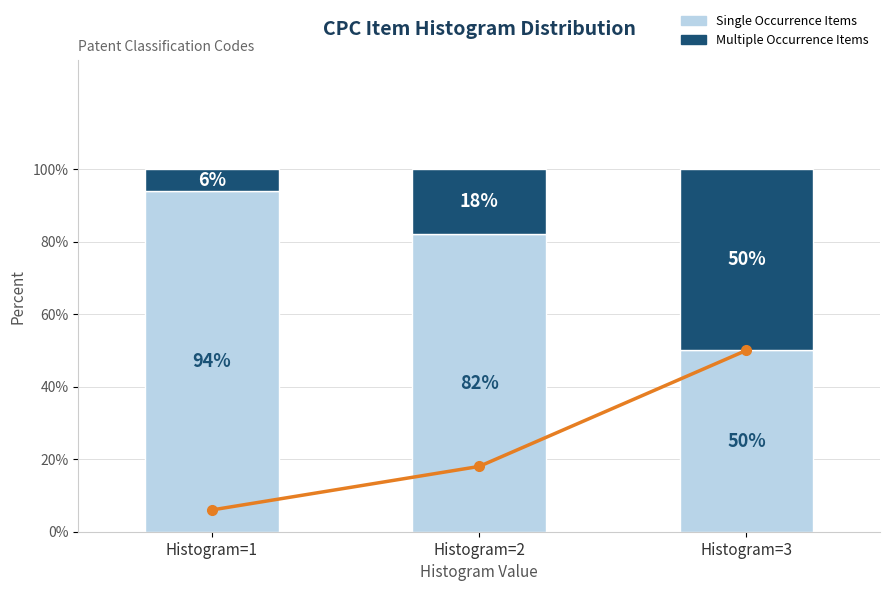

True or false: Trend has a value of 18 at Histogram=2.

True